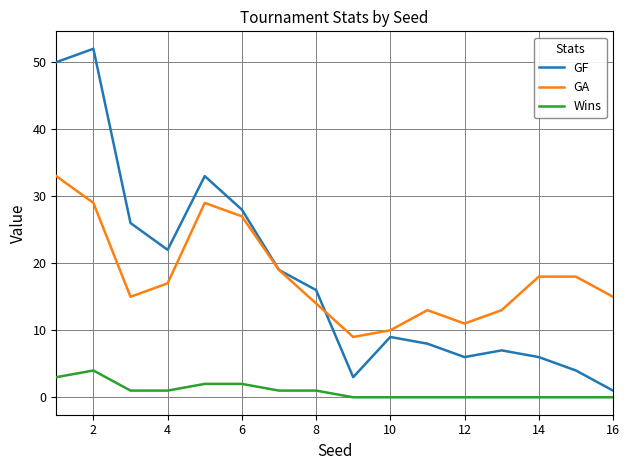

What is the maximum value shown in the chart?

52